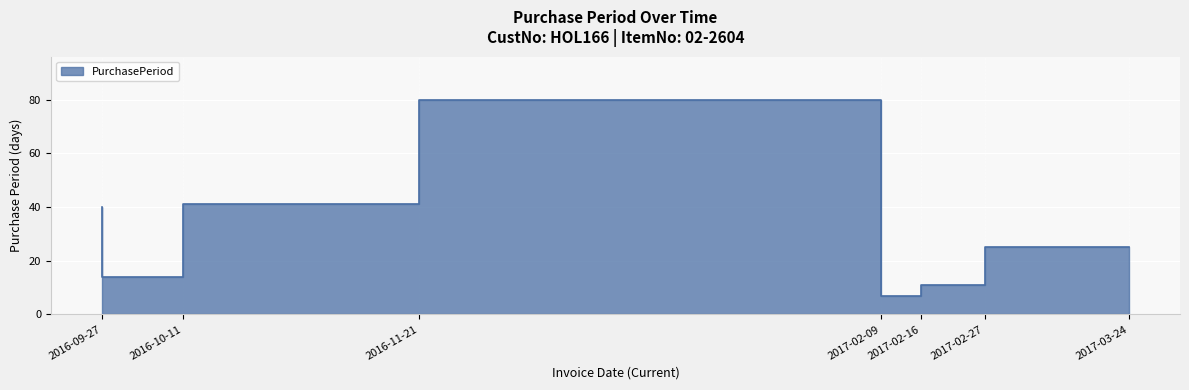

What is the smallest value displayed?

7